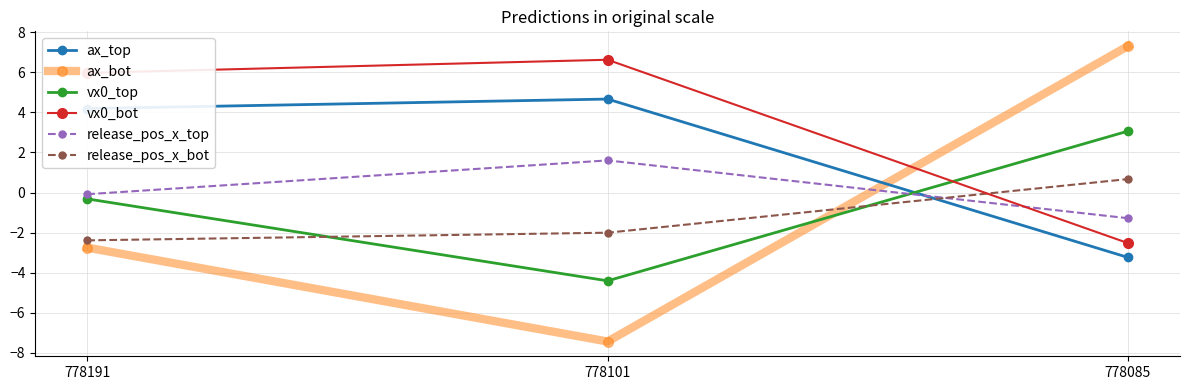

Reading left to right, list all the values displayed in this chart.

ax_top: 778191=4.2	778101=4.7	778085=-3.2
ax_bot: 778191=-2.7	778101=-7.4	778085=7.3
vx0_top: 778191=-0.3	778101=-4.4	778085=3.1
vx0_bot: 778191=6.0	778101=6.6	778085=-2.5
release_pos_x_top: 778191=-0.1	778101=1.6	778085=-1.3
release_pos_x_bot: 778191=-2.4	778101=-2.0	778085=0.7